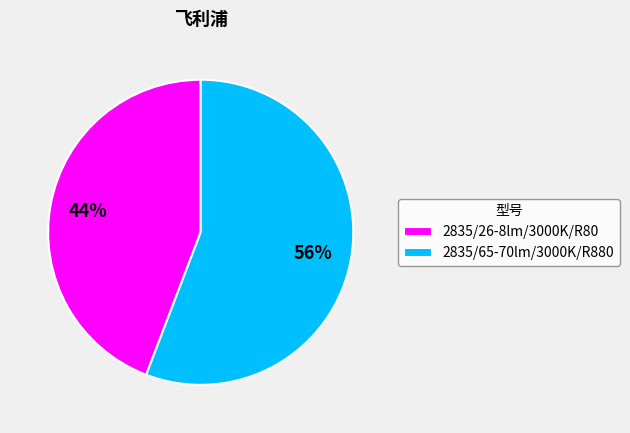

To the nearest percent, what percentage of the pie is 2835/65-70lm/3000K/R880?

56%